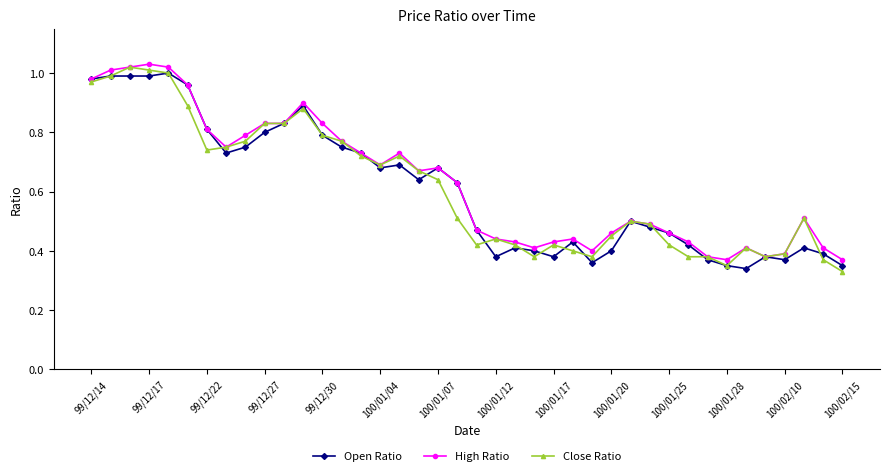

True or false: Open Ratio has more than 1 interior local peaks.

True